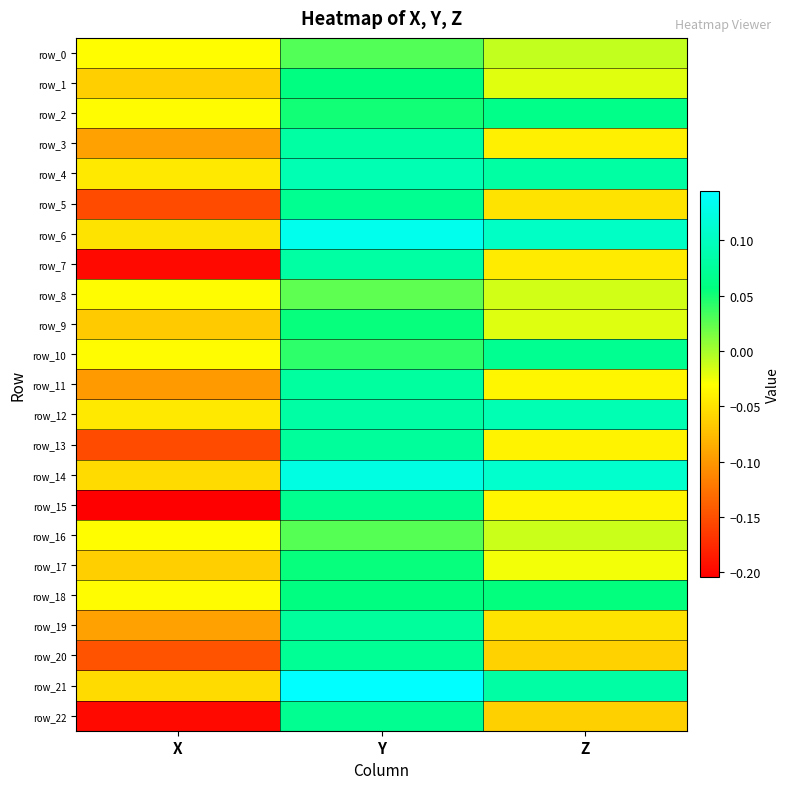

Is it true that row_1 equals -0.0 at Z?

True